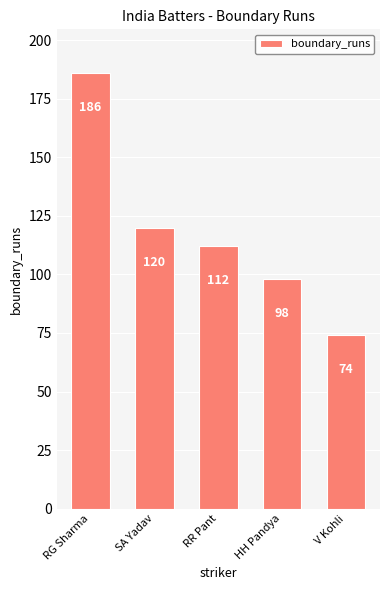

Between RR Pant and HH Pandya, which is larger?

RR Pant